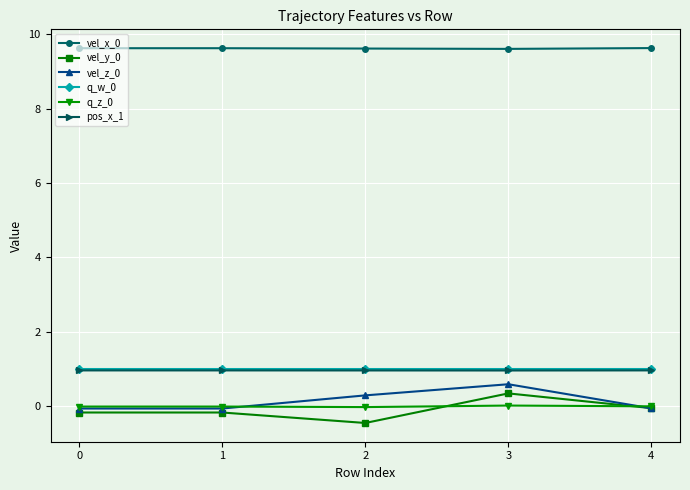

What is the sum of all vel_x_0 values?

48.1